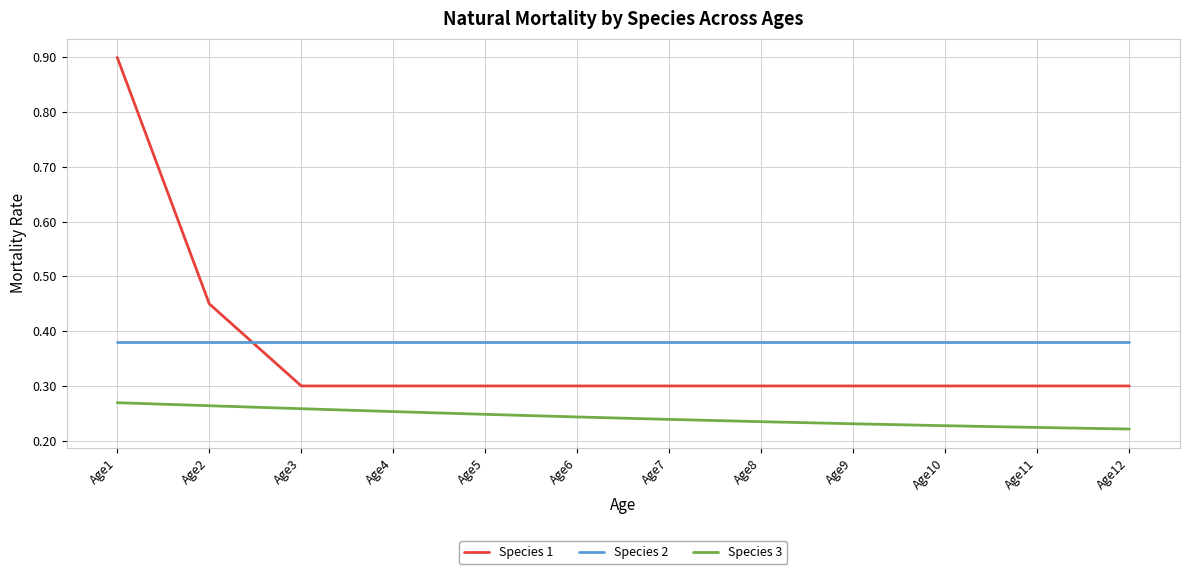

Does the chart display data point markers on the line(s)?

No